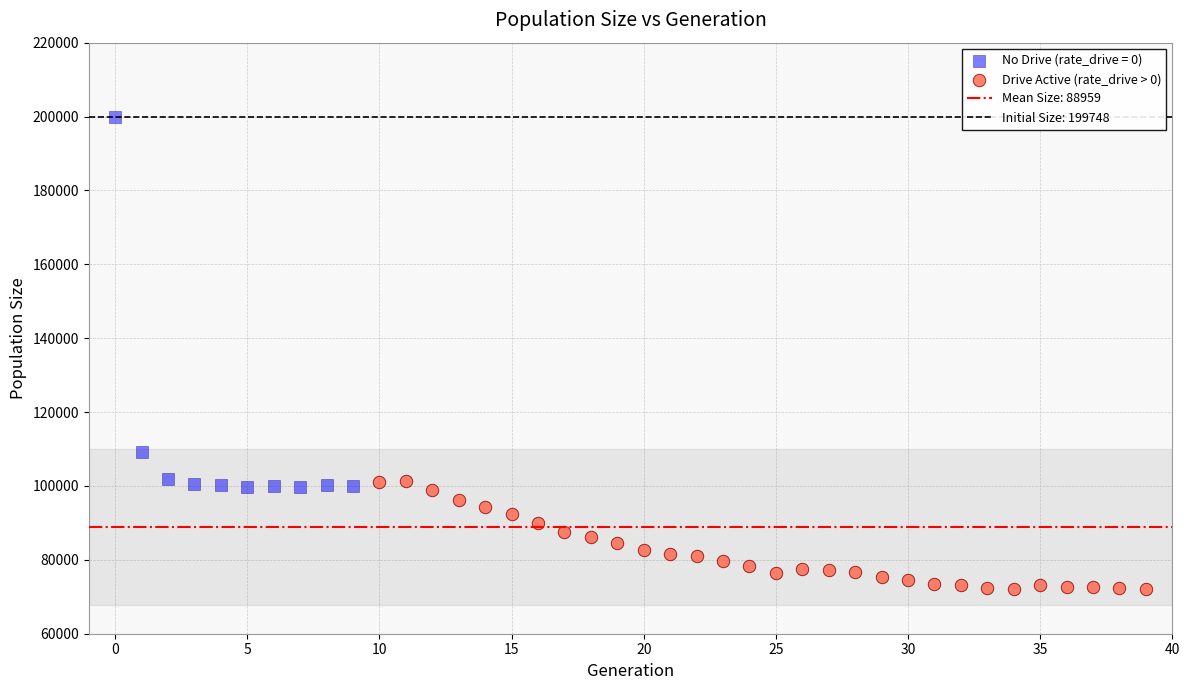

Which series contains the highest Y value?

No Drive (rate_drive = 0)